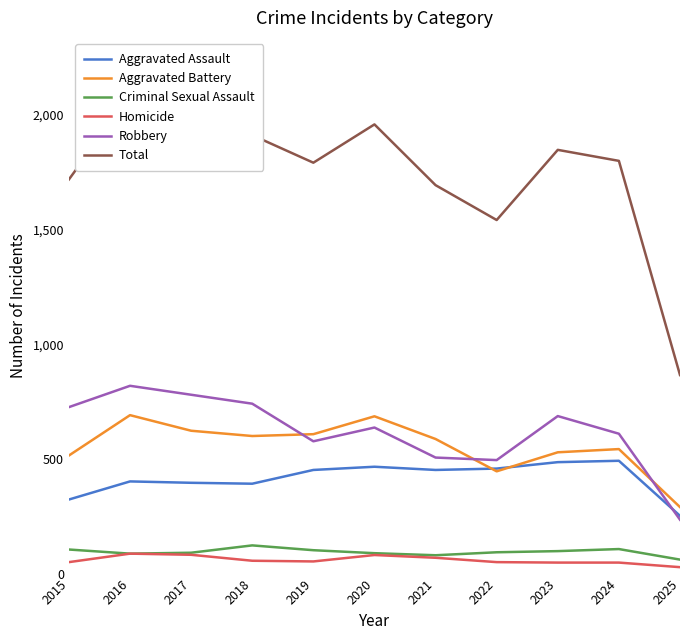

What value does the Total series have at 2023, to the nearest 100?

1800